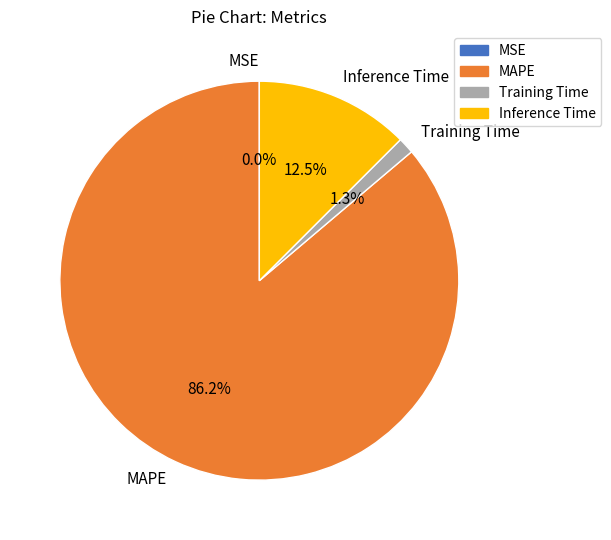

What percentage is the MAPE slice, to the nearest percent?

86%